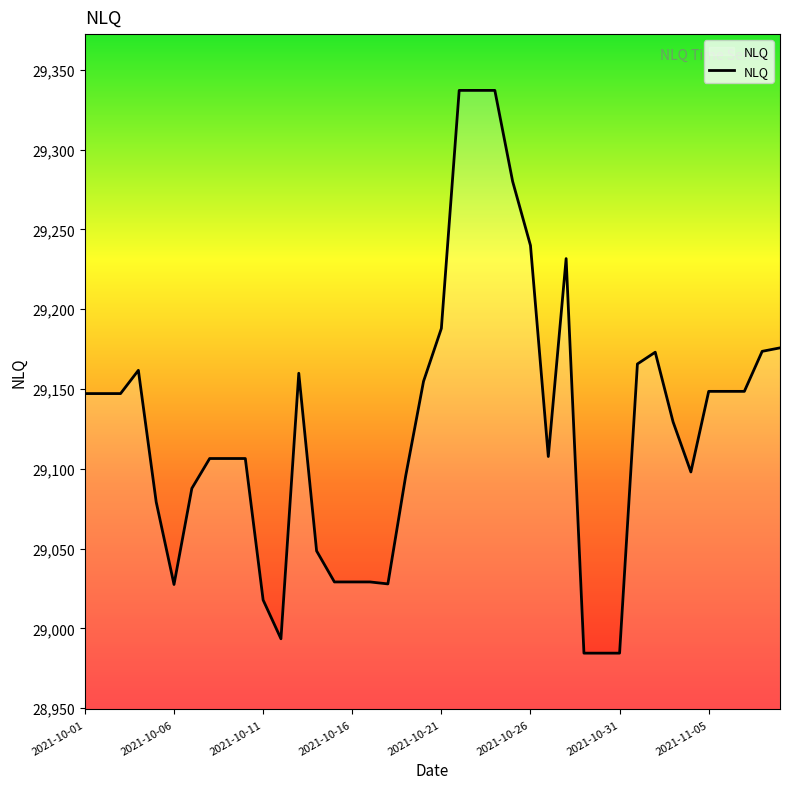

What is the average value?

29126.9